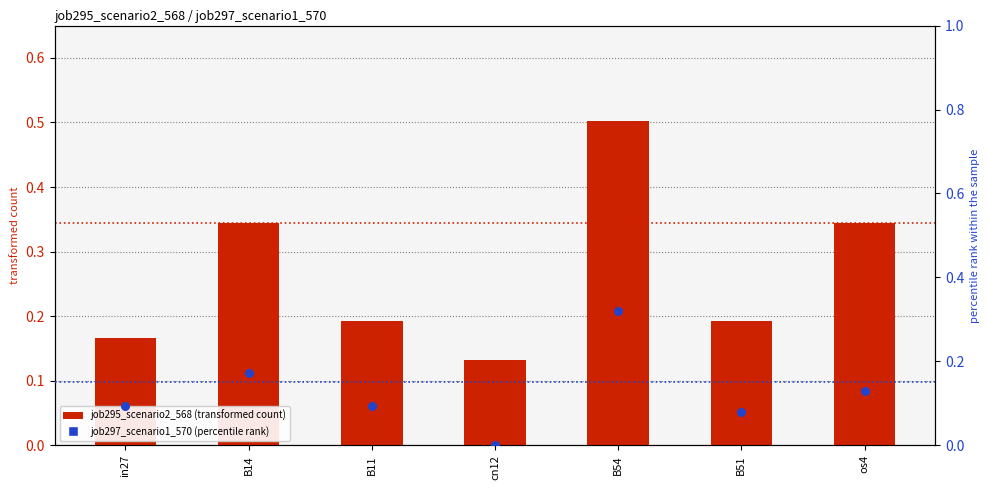

At how many categories does at least one series exceed 0?

7